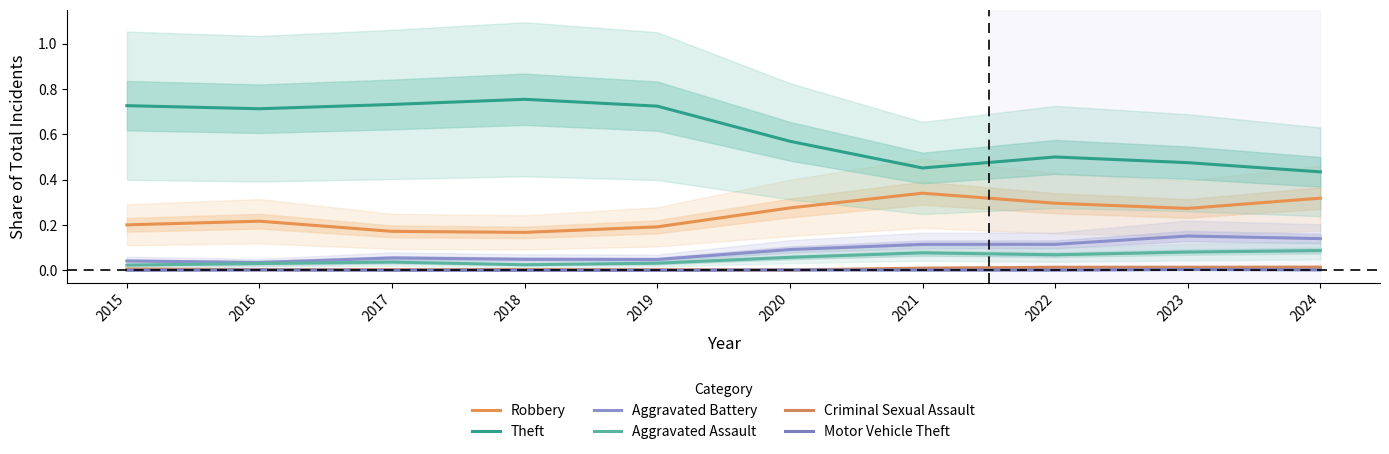

What is the difference between the highest and lowest values at 2019?

0.7